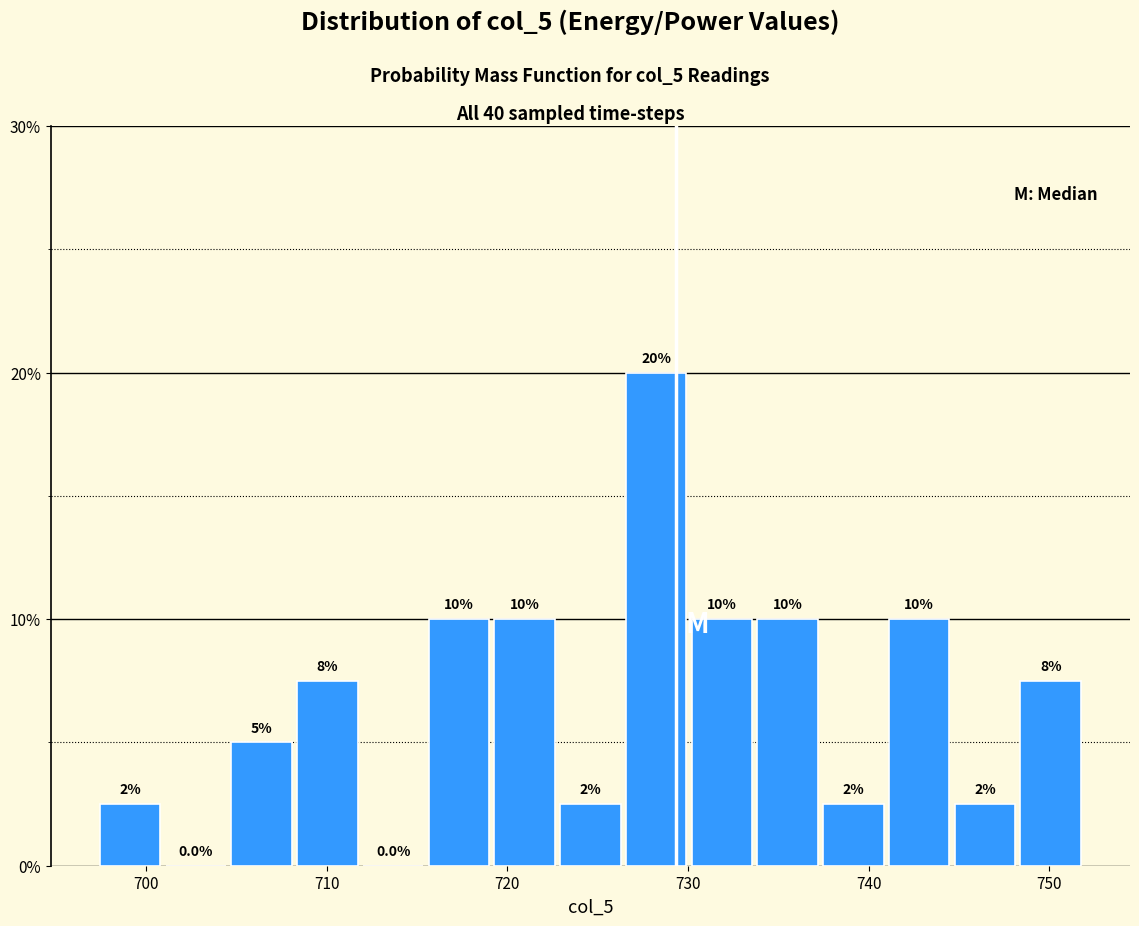

Around what value on the x-axis is the tallest bar? Give the approximate position of its centre, as read against the axis.

728